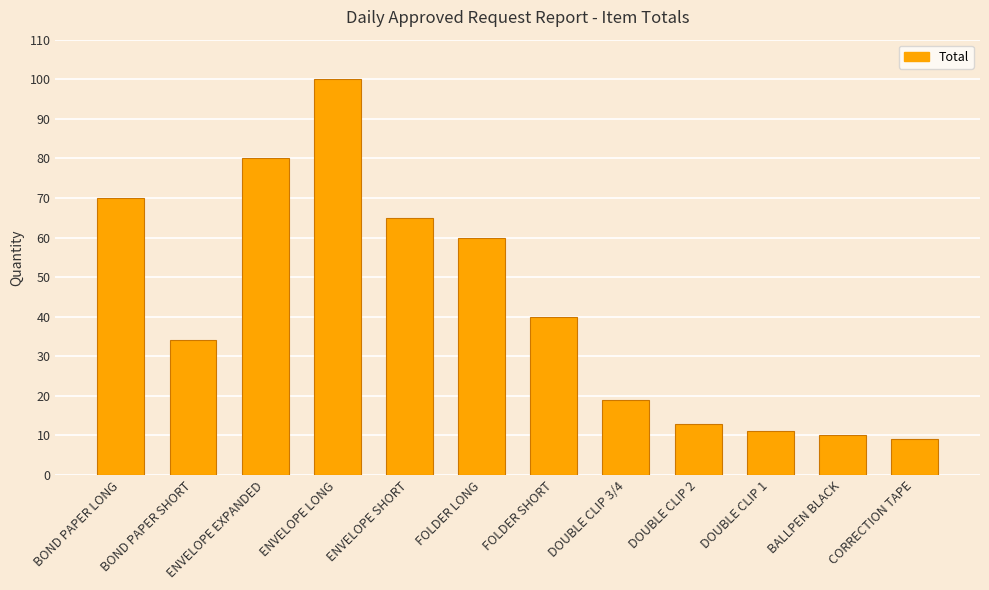

Is it true that the value at DOUBLE CLIP 1 is 15?

False